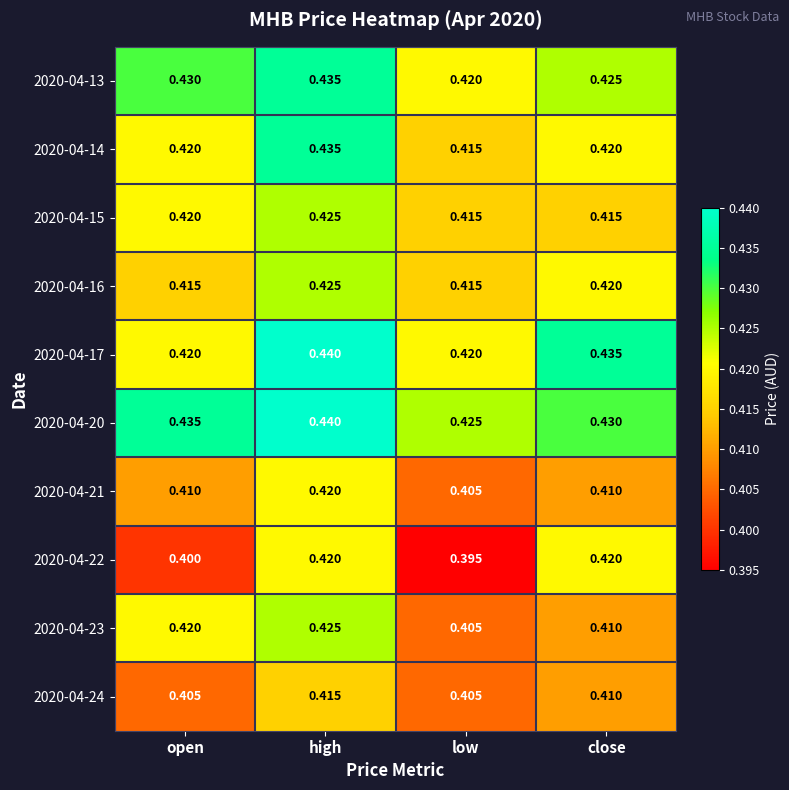

Where is 2020-04-14 nearest to the value 0?

low